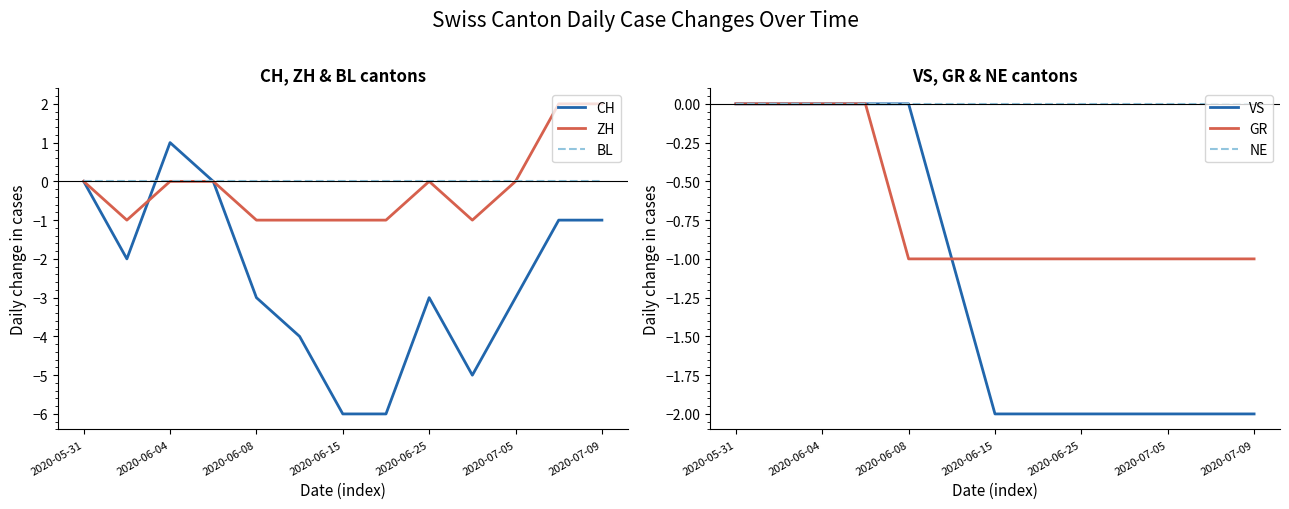

Read the GR value at 11.

-1